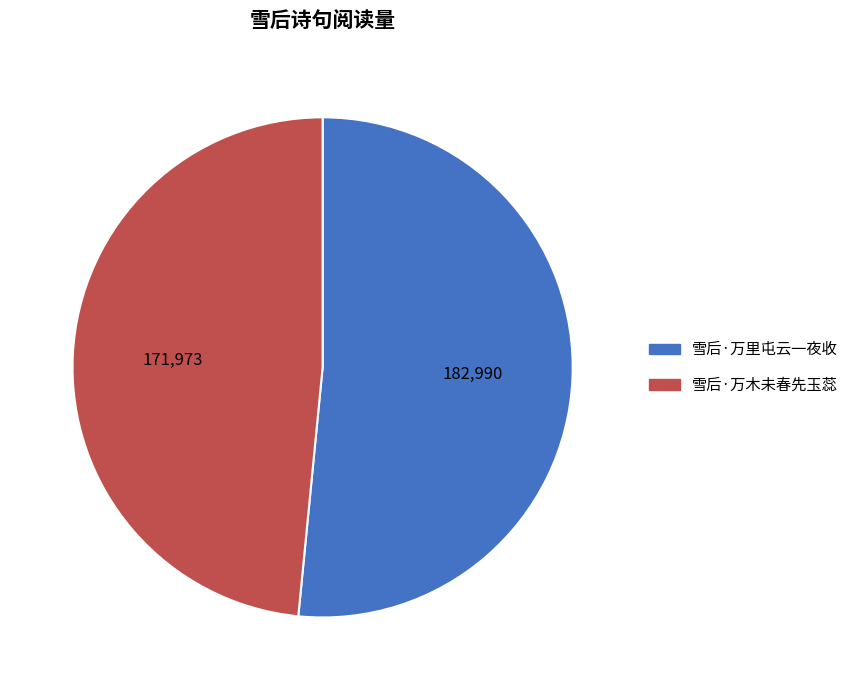

Is the sum of 雪后·万木未春先玉蕊 and 雪后·万里屯云一夜收 greater than half?

Yes